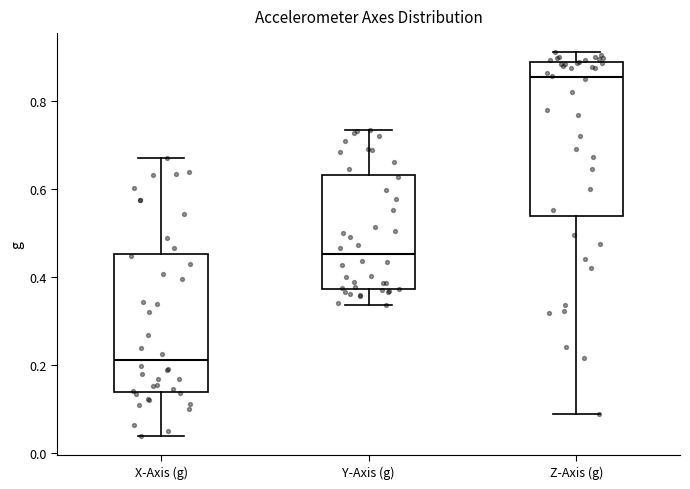

Reading left to right, transcribe this box plot: for each box, give where its median line is, the range the box spans, and where its two whiskers end, as read against the y-axis. The values are not printed on the chart, so give them approximately, as read against the axis.

X-Axis (g): median 0.22, box 0.14 to 0.46, whiskers 0.04 to 0.66
Y-Axis (g): median 0.46, box 0.38 to 0.64, whiskers 0.34 to 0.74
Z-Axis (g): median 0.86, box 0.54 to 0.88, whiskers 0.10 to 0.92